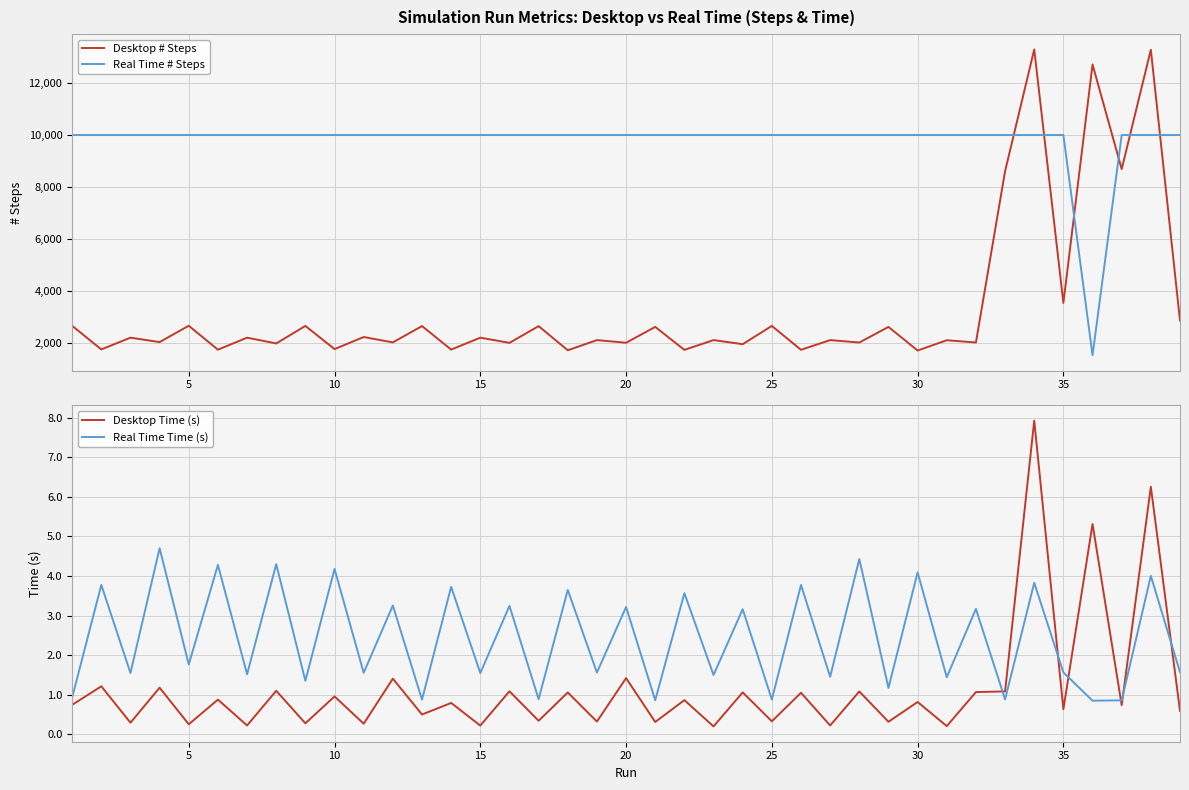

What is the minimum value for Real Time # Steps?

1543